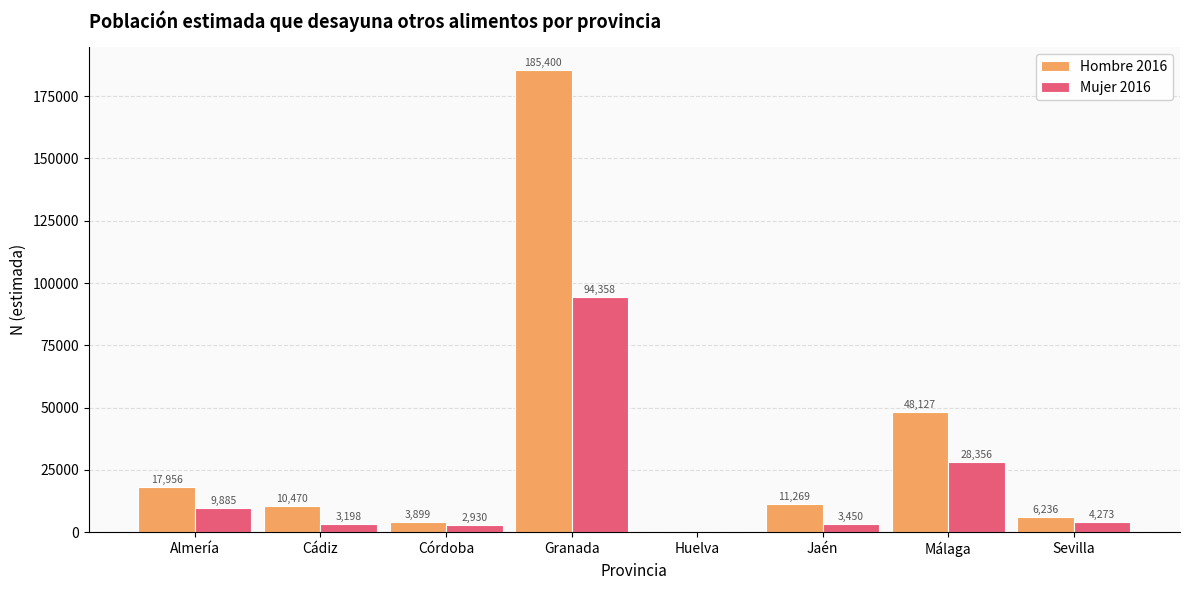

Is the value of Mujer 2016 at Cádiz greater than the value of Hombre 2016 at Cádiz?

No